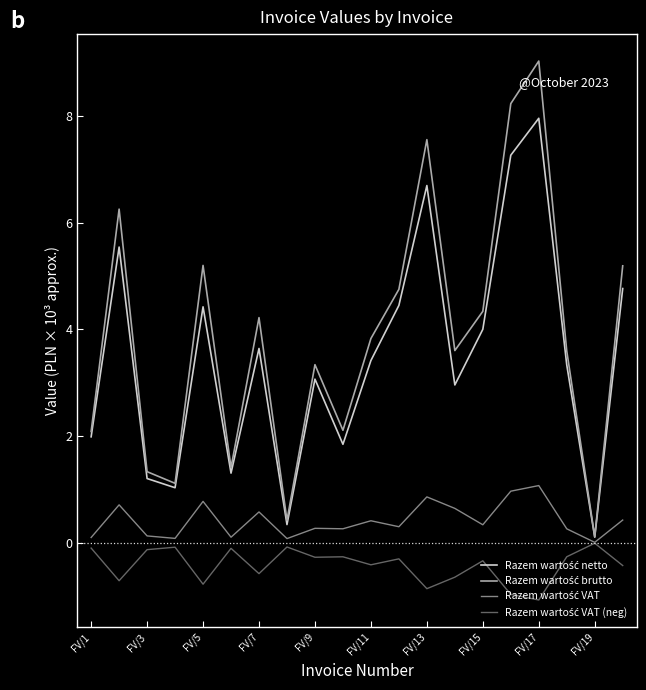

What is the minimum value shown in the chart?

-1.1